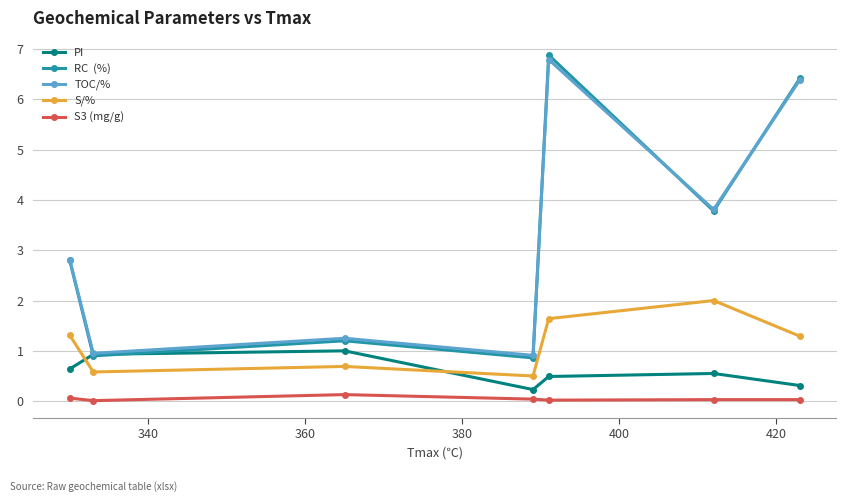

What is the maximum value shown in the chart?

6.9